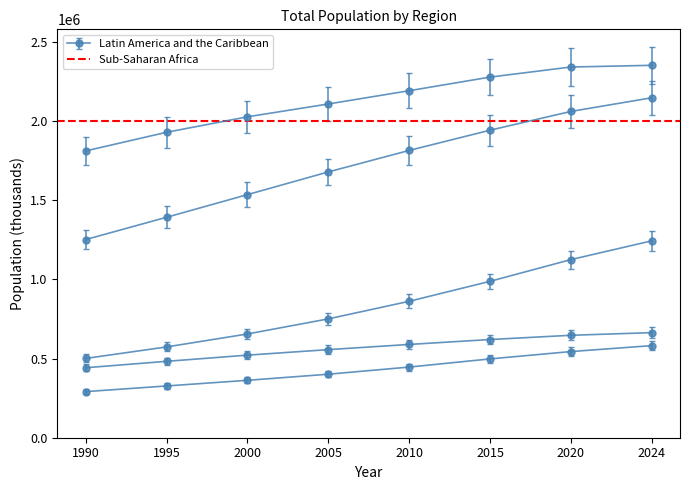

What is the sum of all Eastern and South-Eastern Asia values?

17031981.8